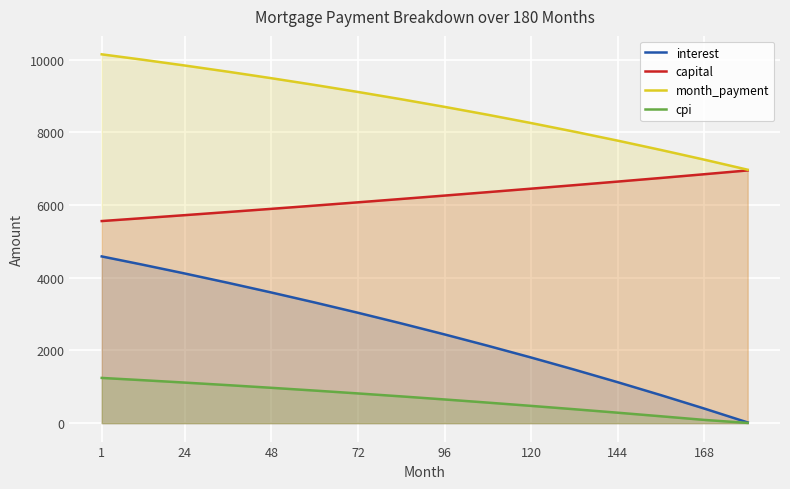

True or false: month_payment and interest cross at least once.

False